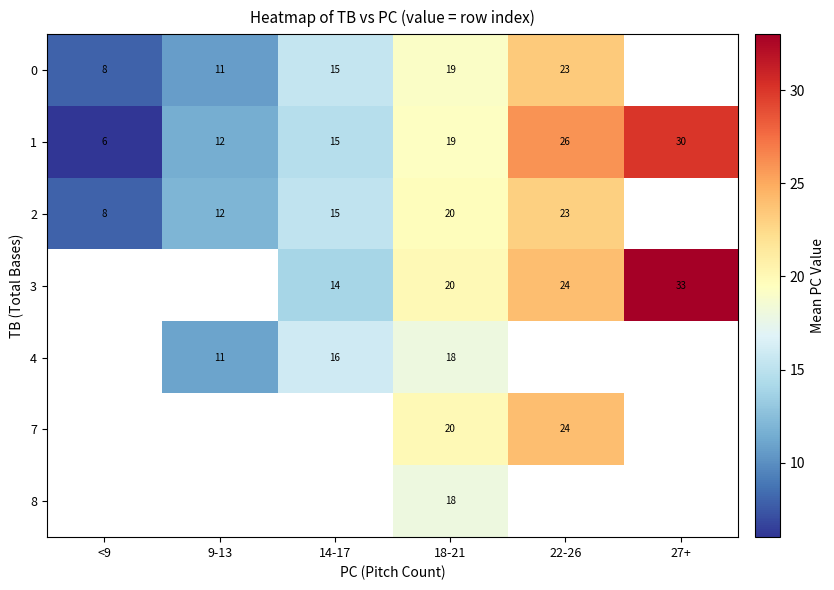

What is the minimum value shown in the chart?

6.0